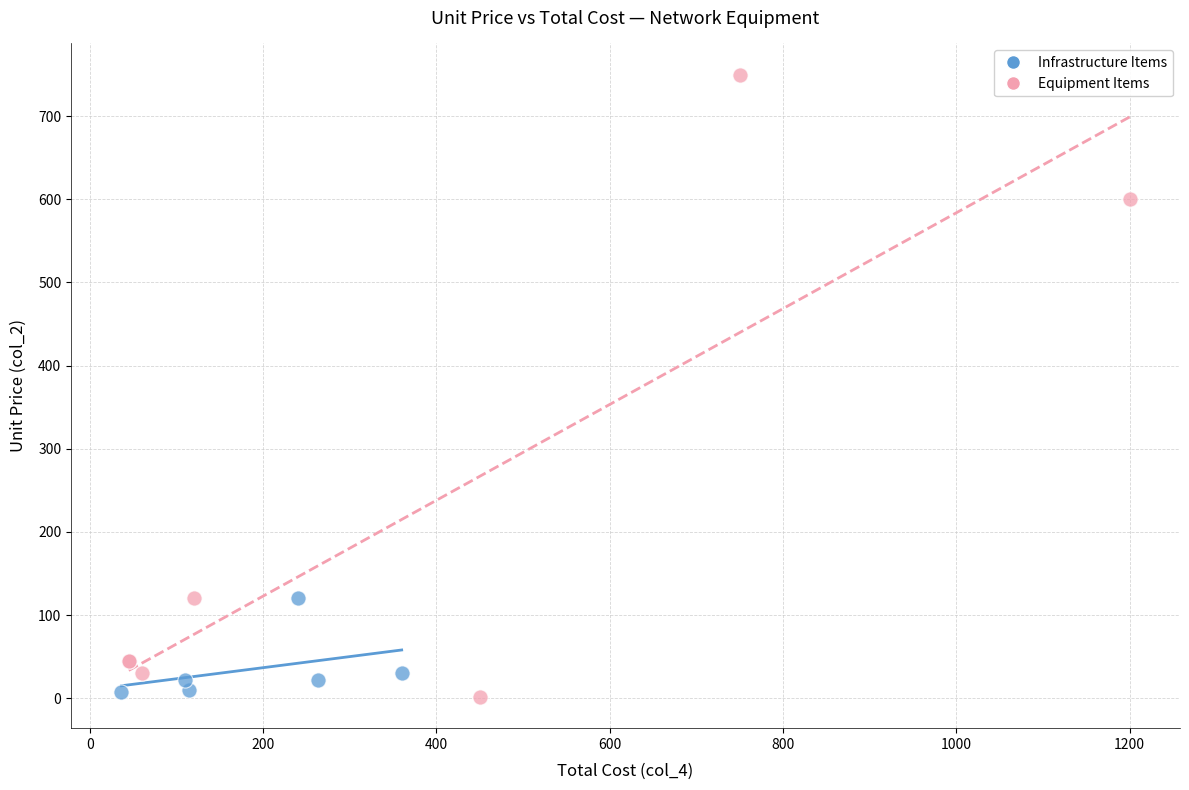

Which series contains the highest Y value?

Equipment Items